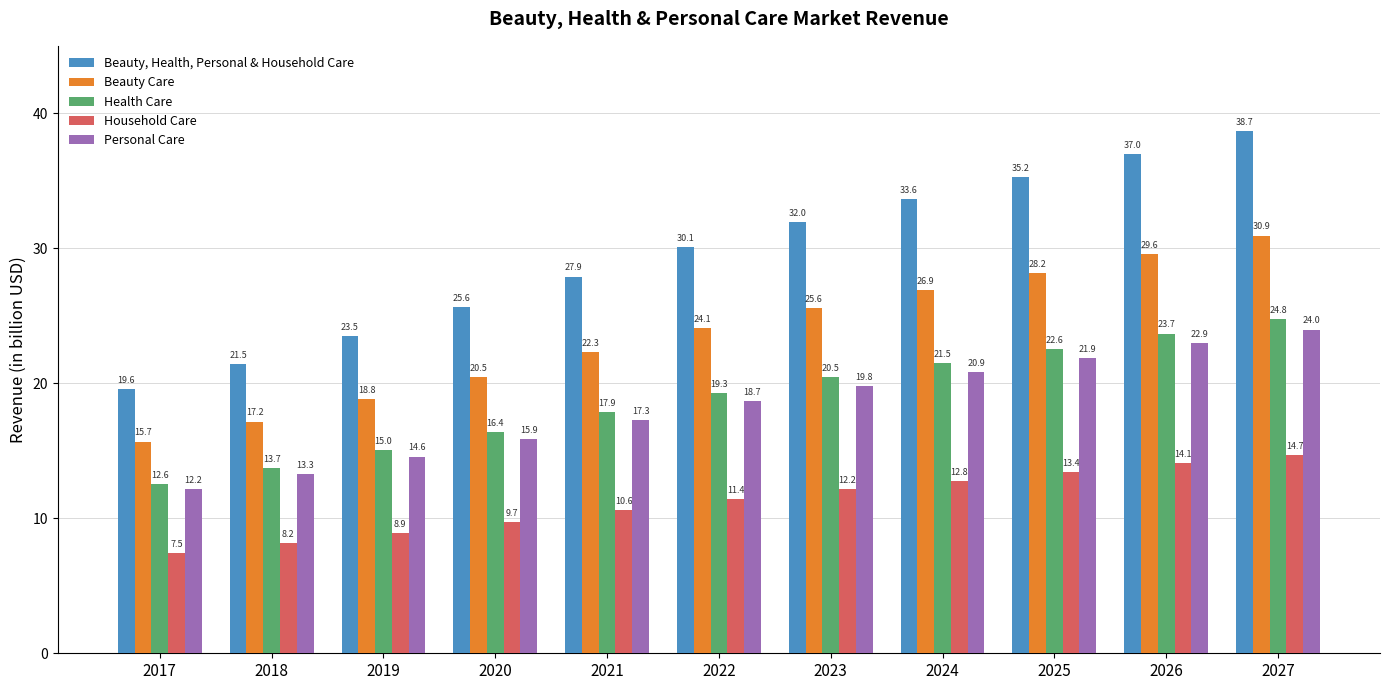

True or false: Beauty, Health, Personal & Household Care has a value of 36.0 at 2018.

False